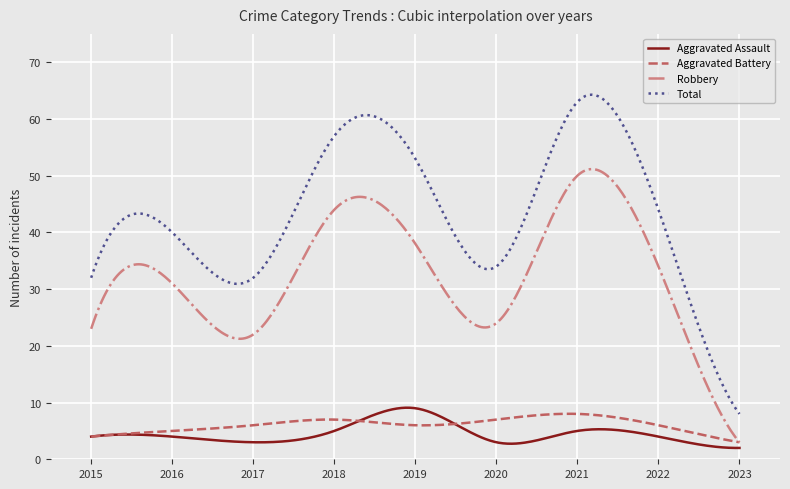

True or false: Aggravated Assault and Total intersect in this chart.

False